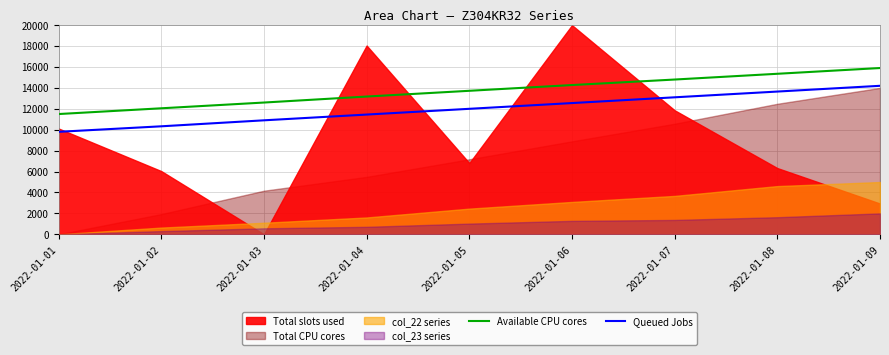

List the labels in order of Queued Jobs value, largest first.

2022-01-09, 2022-01-08, 2022-01-07, 2022-01-06, 2022-01-05, 2022-01-04, 2022-01-03, 2022-01-02, 2022-01-01